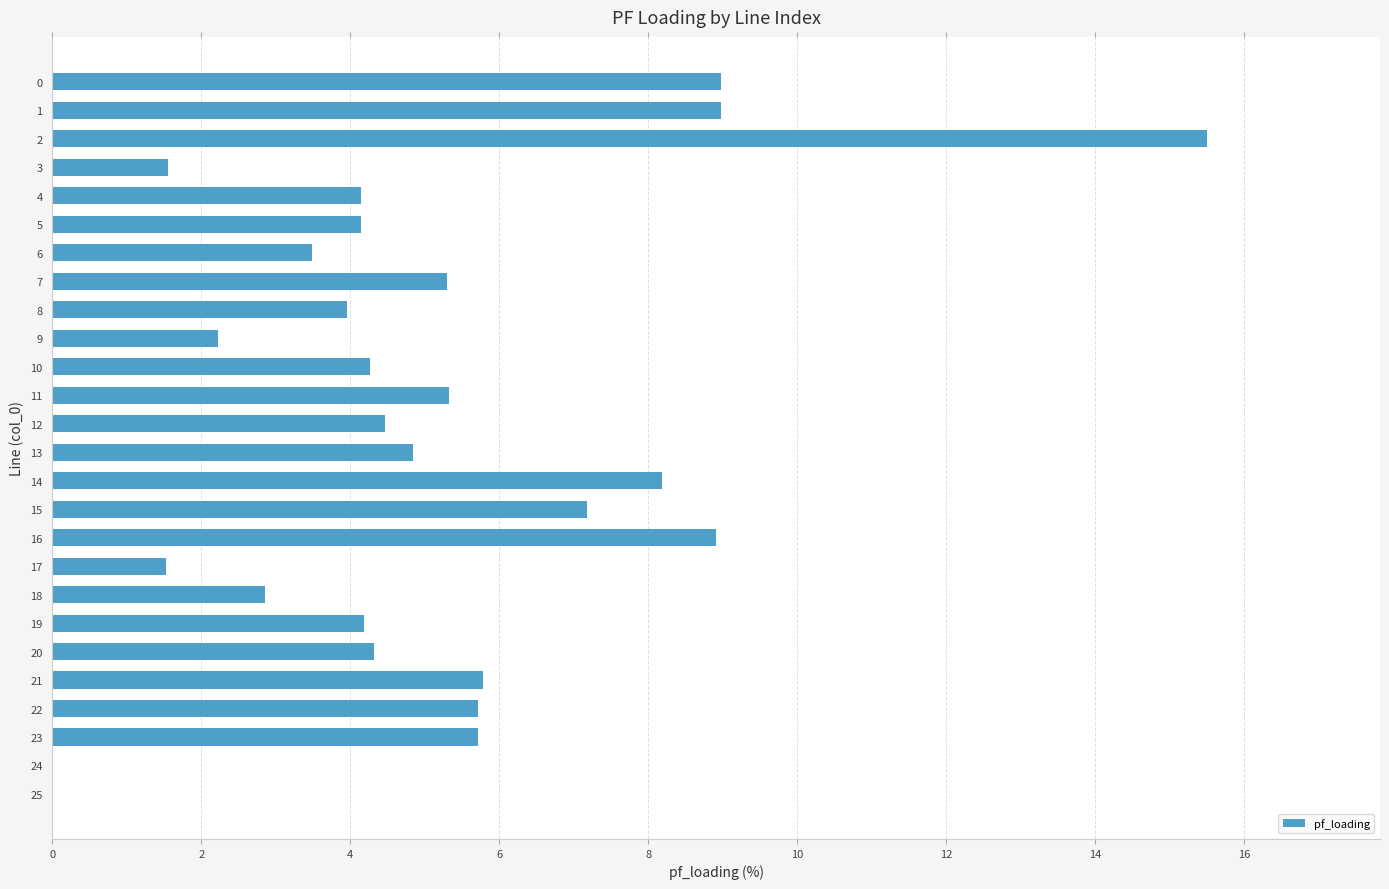

What is the difference between the values at 11 and 8?

1.4